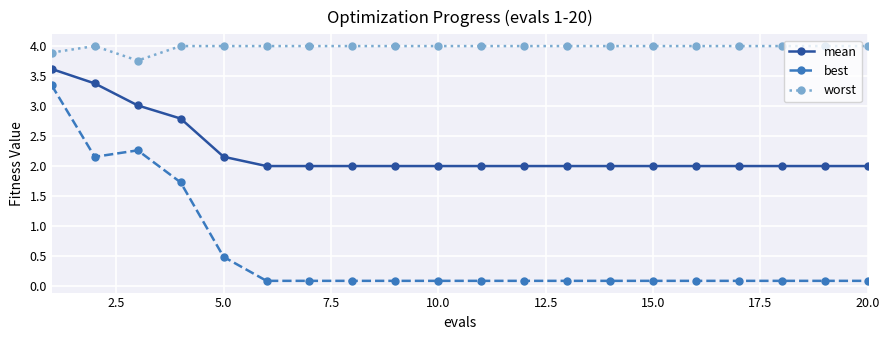

Which series has the widest spread of values?

best